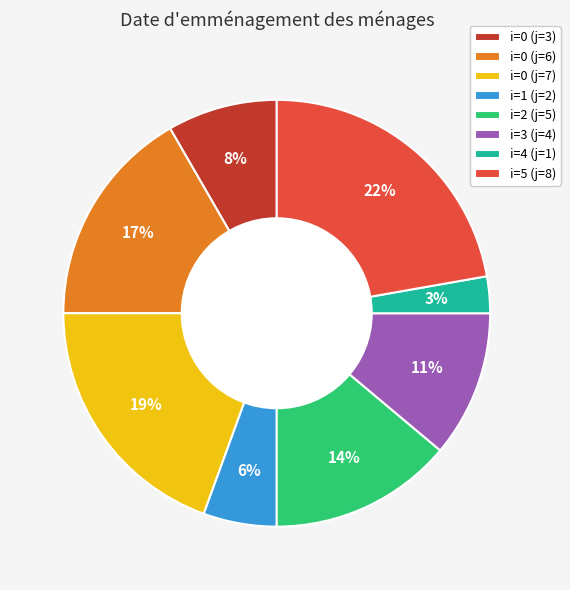

Which has a higher value, i=1 (j=2) or i=0 (j=3)?

i=0 (j=3)